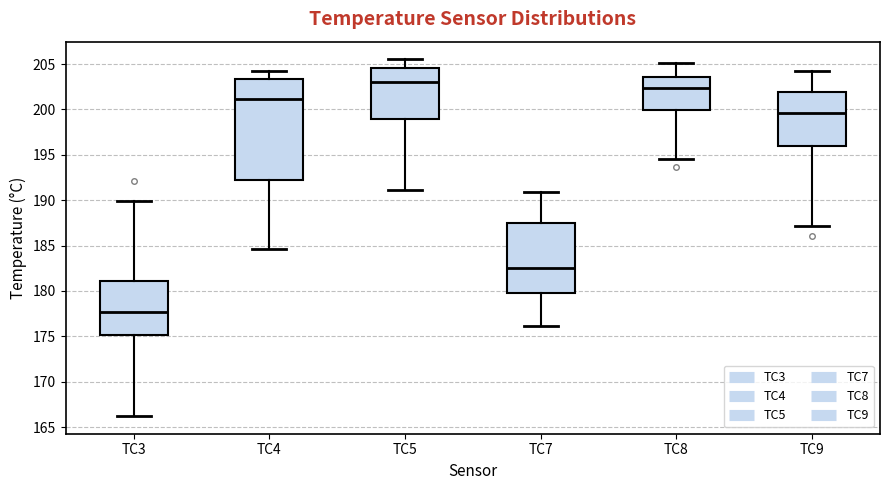

Which box is the tallest, from its lower edge to its upper edge?

TC4